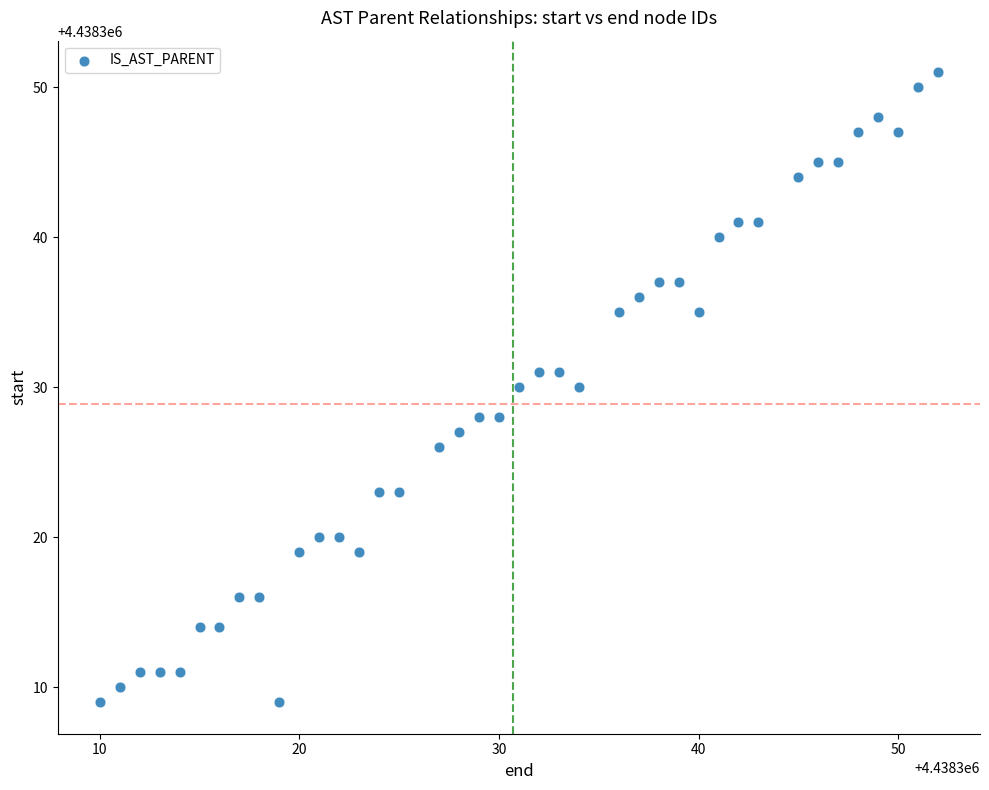

What is the range of X values (max minus min)?

42